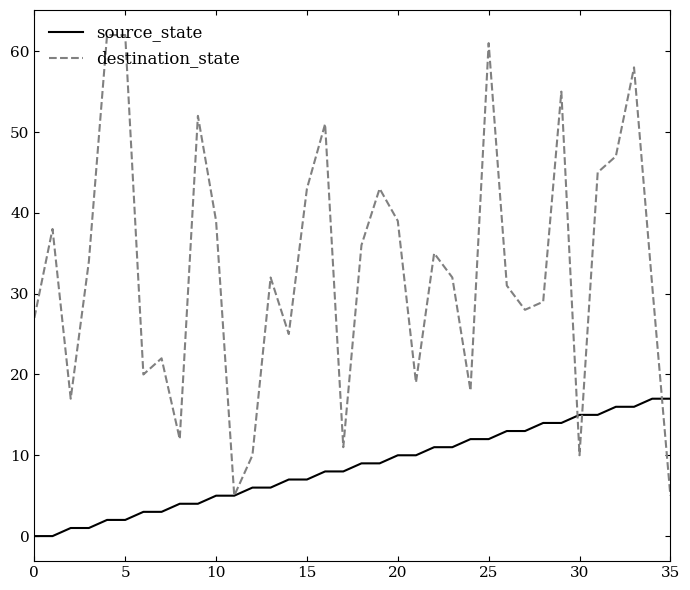

Which series has the largest total across all categories?

destination_state